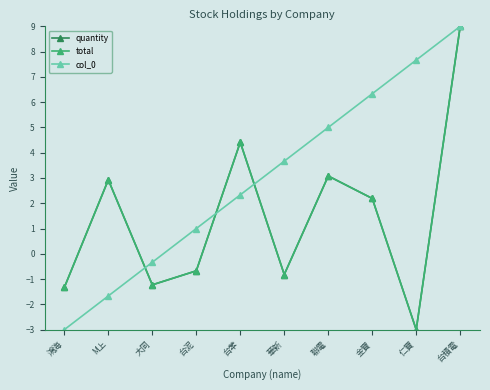

Which series has the largest total across all categories?

col_0